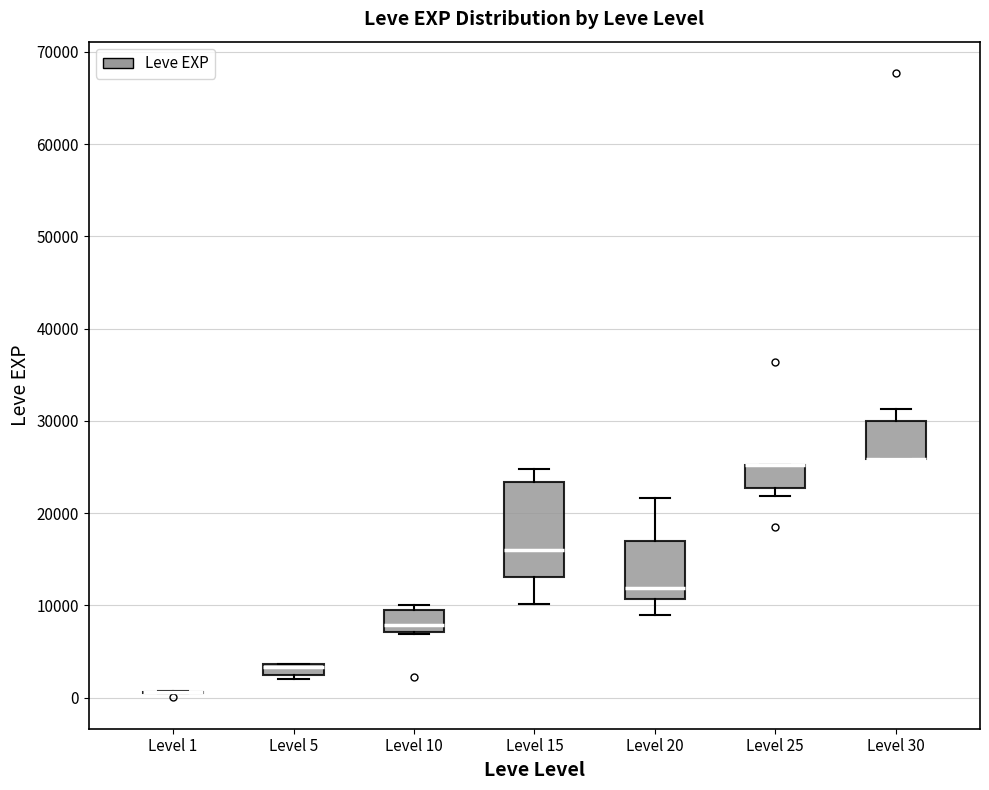

Where does the lower whisker of the box for Level 20 end on the y-axis? The values are not printed on the chart, so give them approximately, as read against the axis.

9000